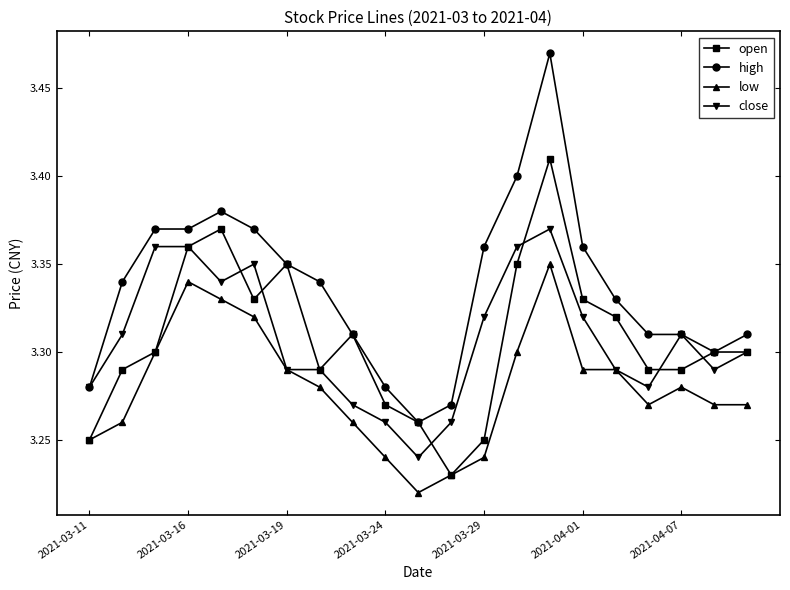

Count the close values in the range 3 to 4.

21